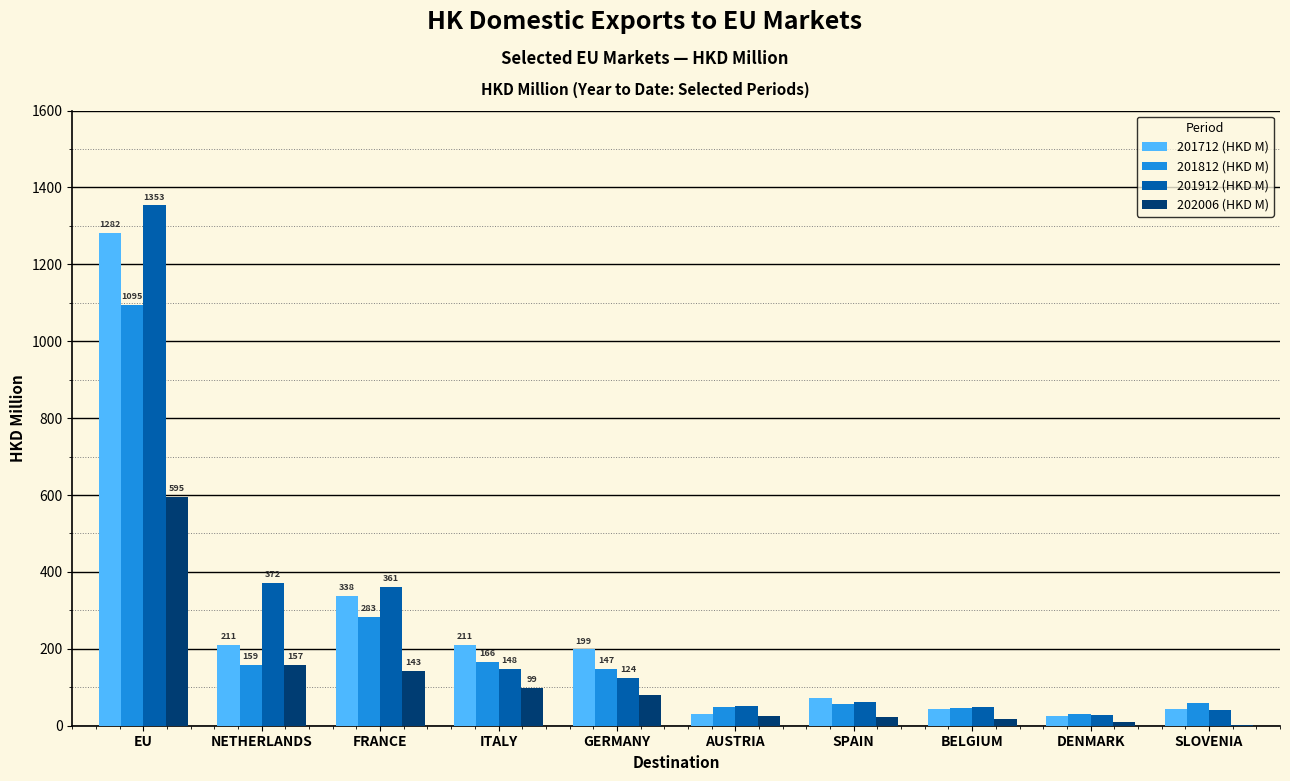

At which label is 202006 (HKD M) closest to 298?

NETHERLANDS